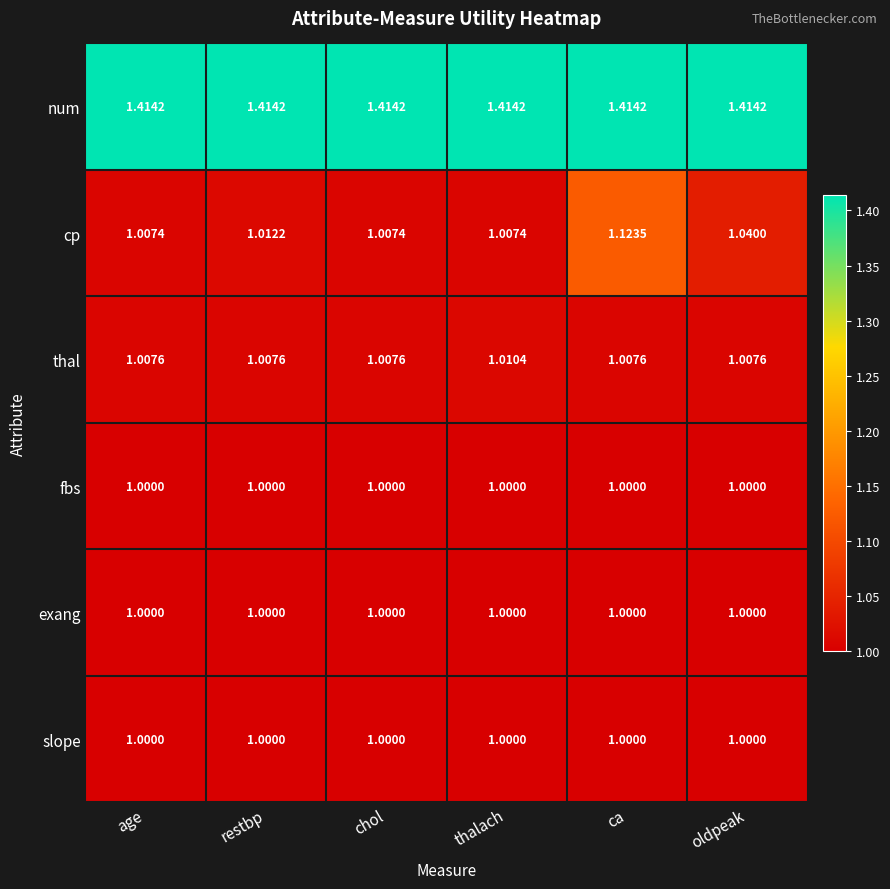

At which category is the sum across all series the highest?

ca